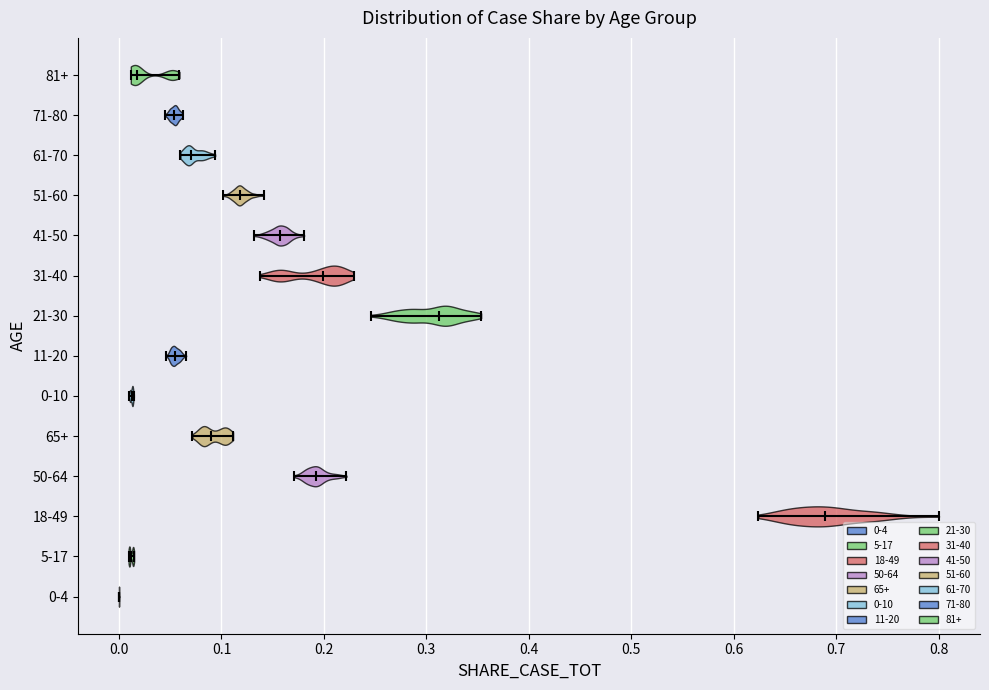

What is the lowest point the violin for 0-4 reaches on the x-axis? The values are not printed on the chart, so give them approximately, as read against the axis.

0.00